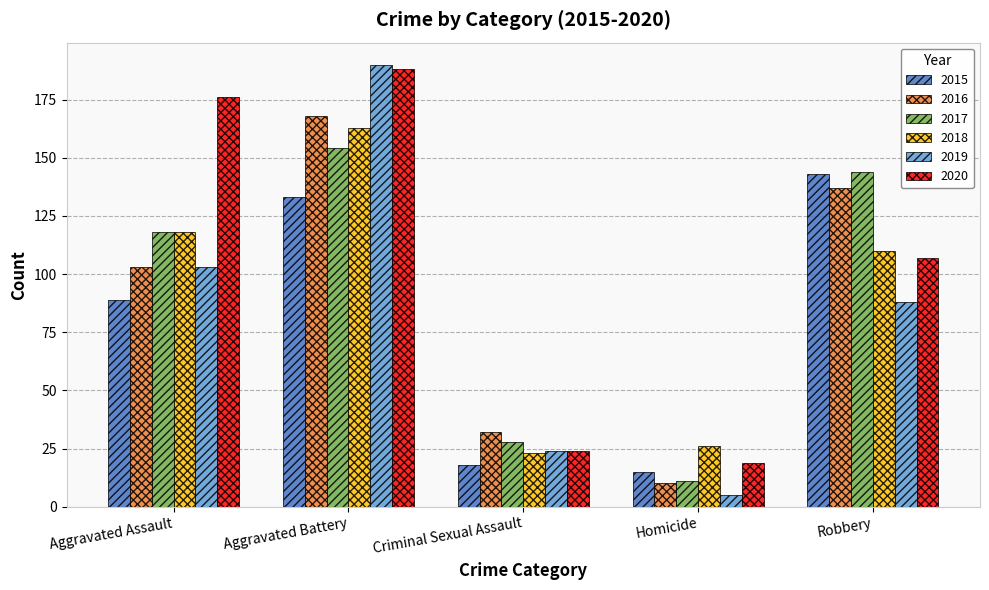

The 2020 series shows 107 at Robbery. True or false?

True